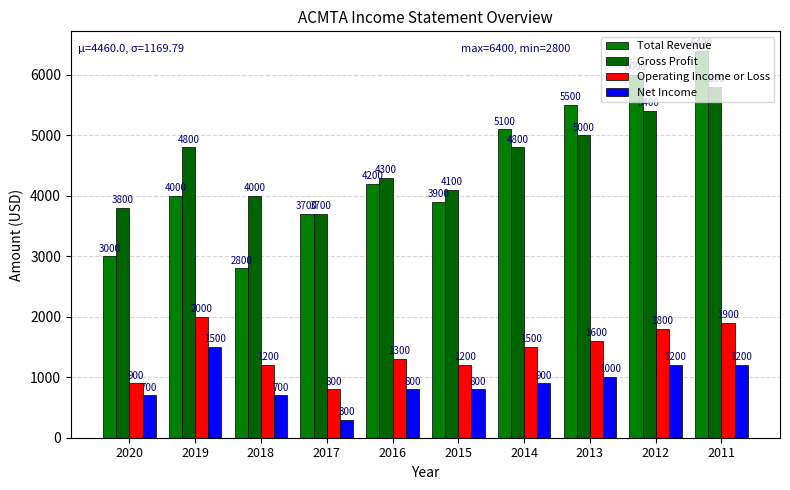

What is the average value of the Net Income series?

910